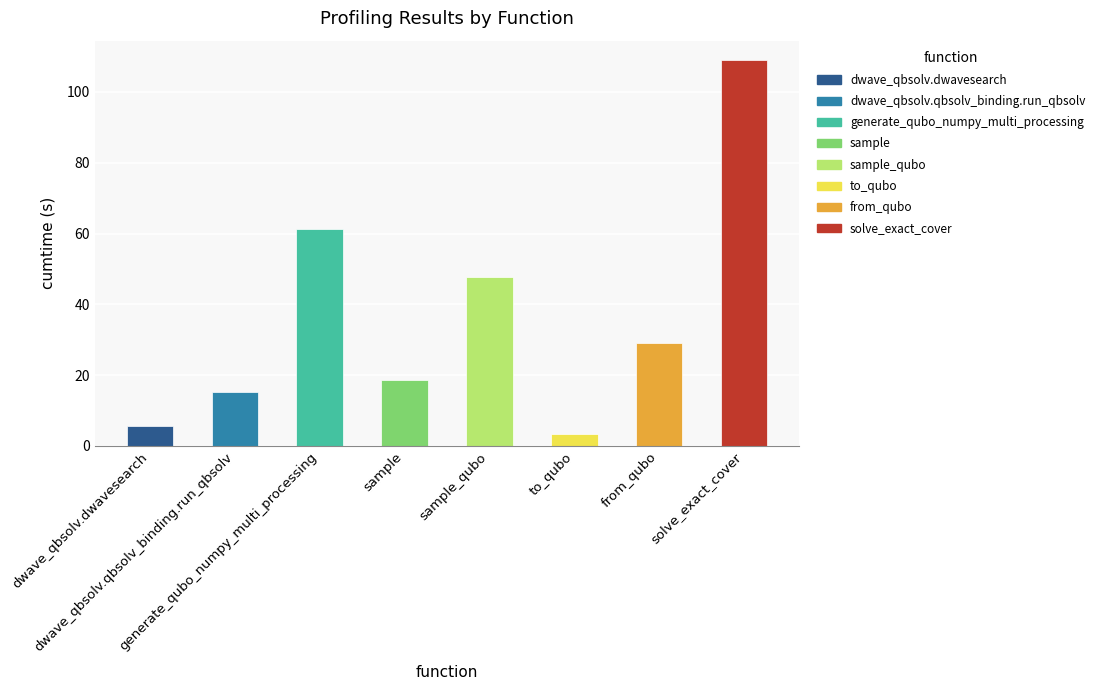

The chart shows a value of 18.6 at sample. True or false?

True